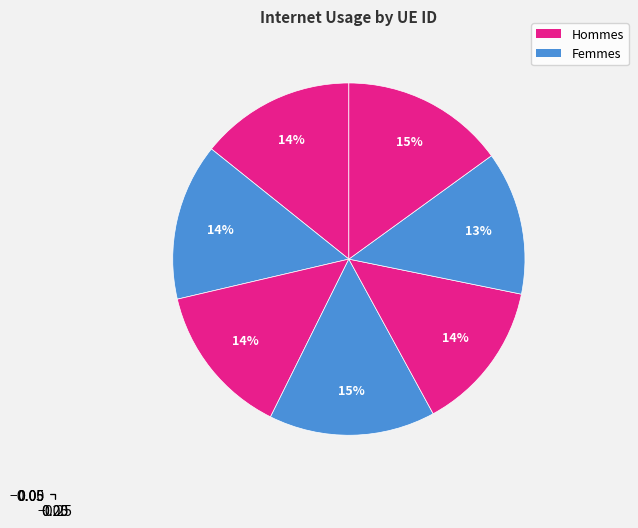

To the nearest percent, what is the difference between the largest and smallest slice percentages?

2%